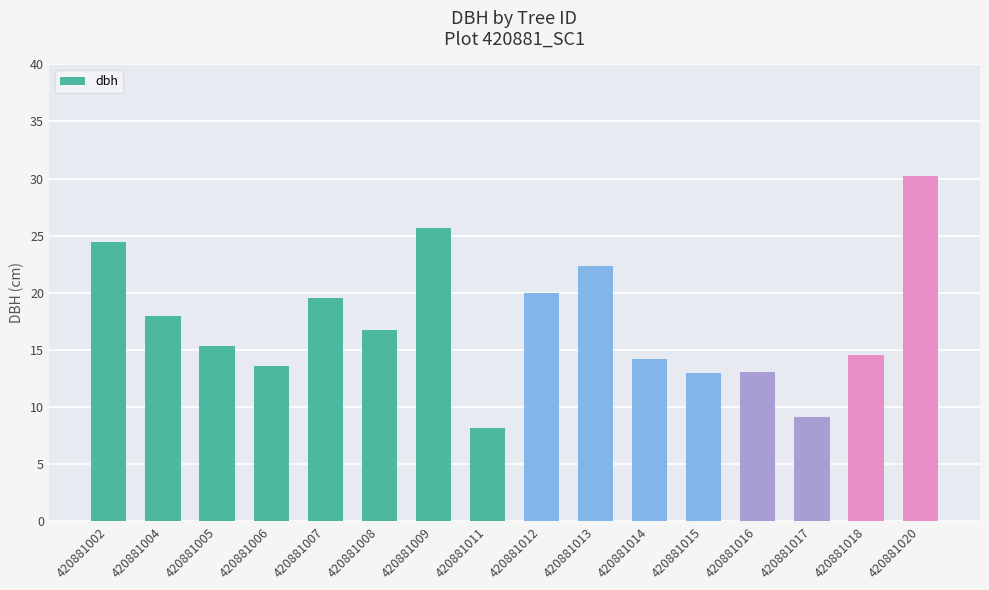

How many series are shown in this chart?

1